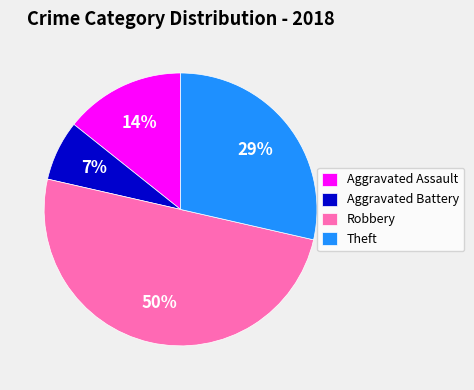

Count the number of slices in the pie.

4